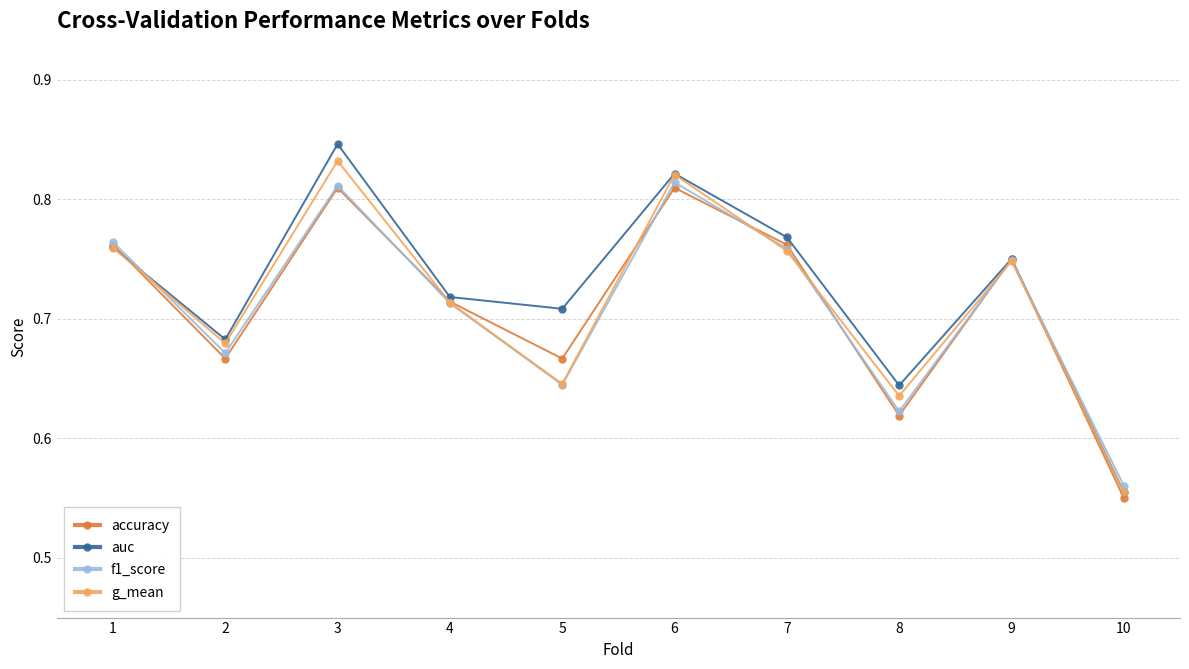

Where is f1_score nearest to the value 0?

10